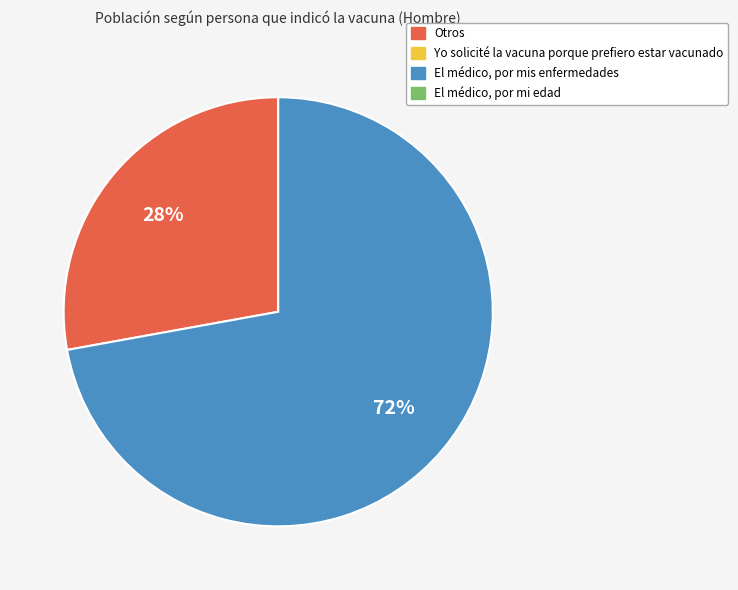

Does any single category account for the majority?

Yes